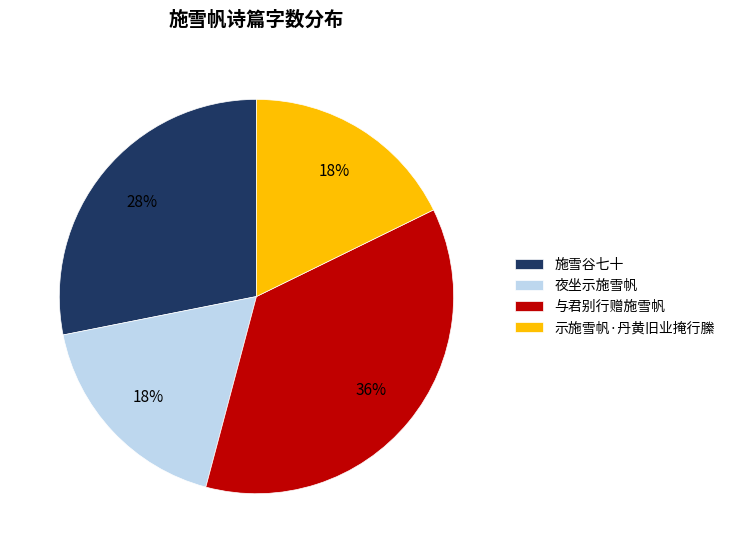

Which category has the biggest portion of the pie?

与君别行赠施雪帆